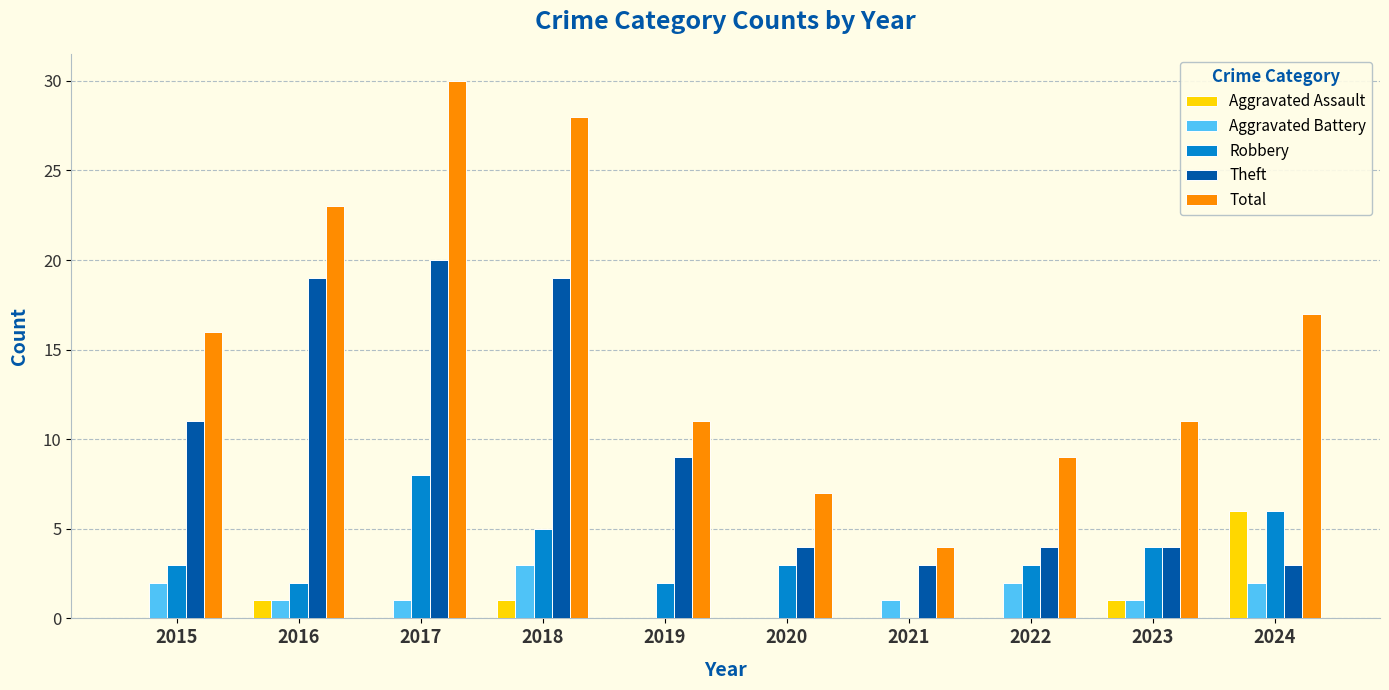

Which series has the widest spread of values?

Total